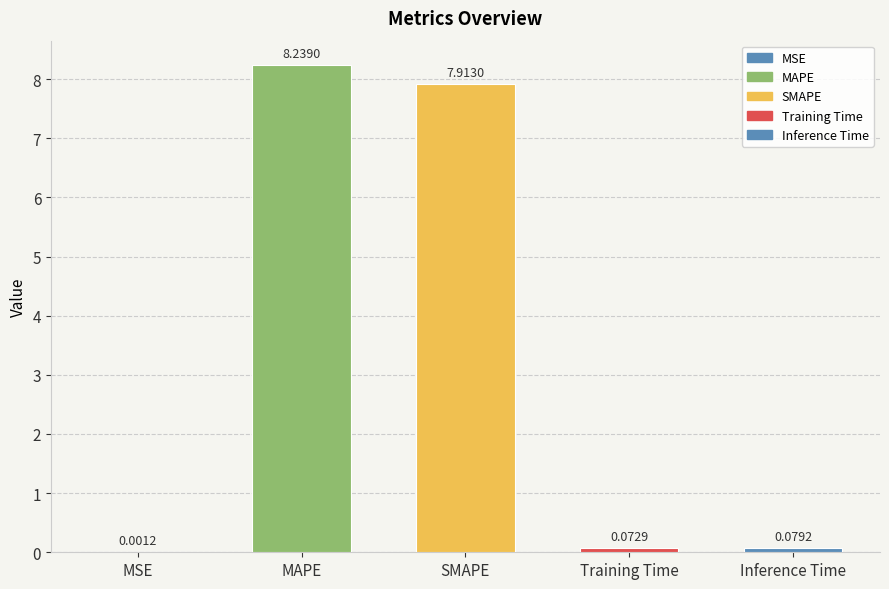

What is the difference between the values at Inference Time and MAPE?

8.2